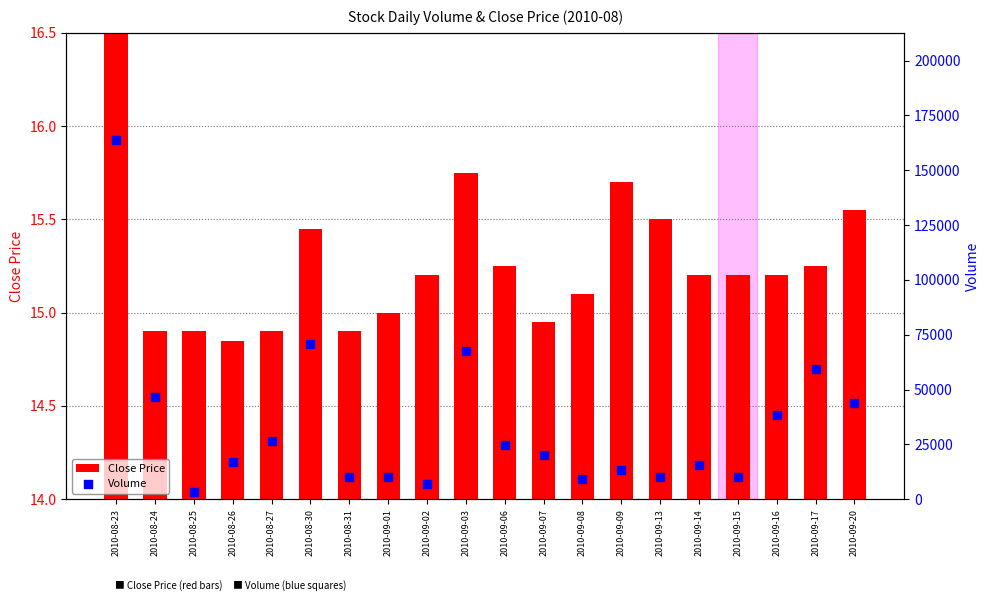

At which category is the sum across all series the highest?

2010-08-23